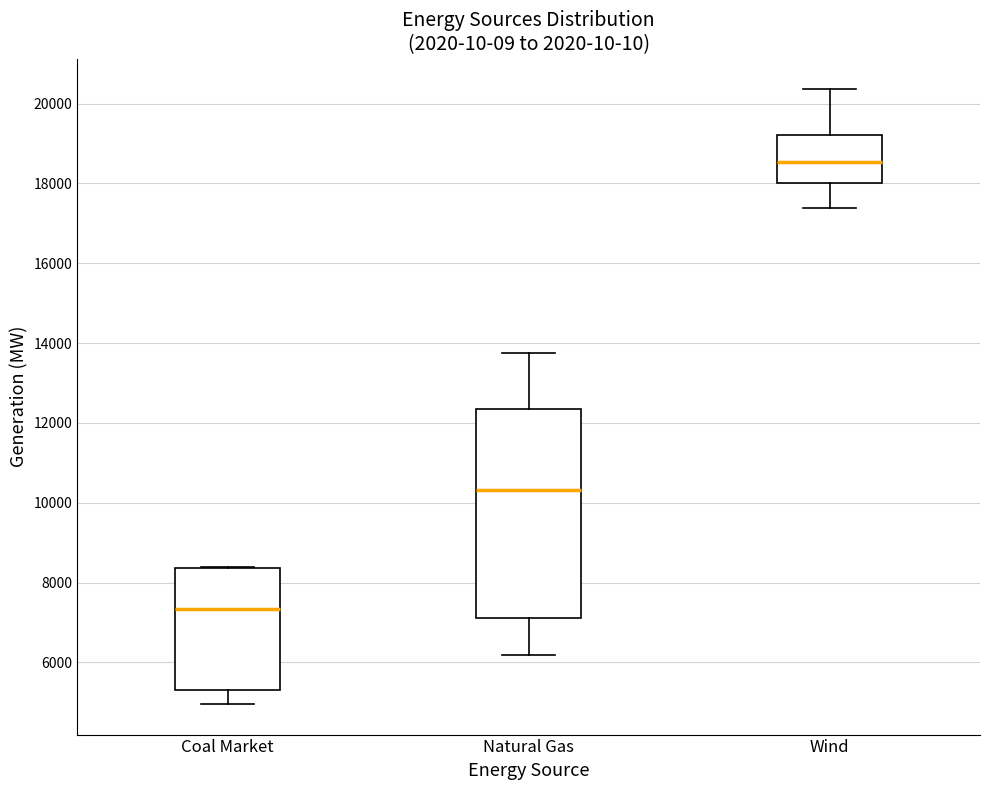

Reading left to right, transcribe this box plot: for each box, give where its median line is, the range the box spans, and where its two whiskers end, as read against the y-axis. The values are not printed on the chart, so give them approximately, as read against the axis.

Coal Market: median 7400, box 5200 to 8400, whiskers 5000 to 8400
Natural Gas: median 10400, box 7200 to 12400, whiskers 6200 to 13800
Wind: median 18600, box 18000 to 19200, whiskers 17400 to 20400